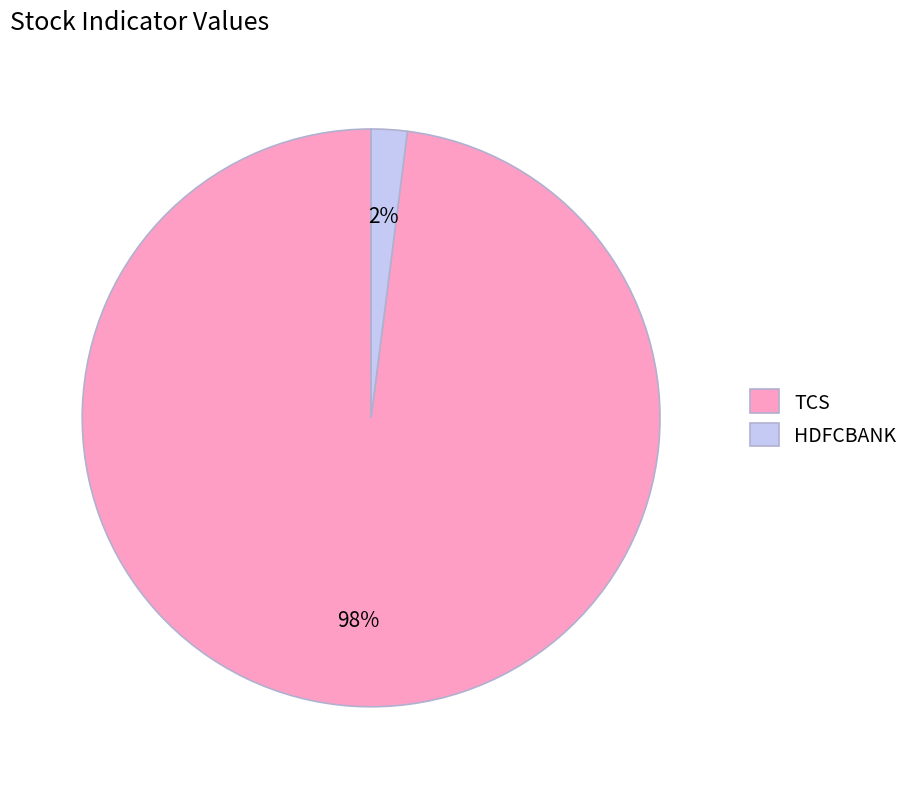

To the nearest percent, what is the difference between the largest and smallest slice percentages?

96%